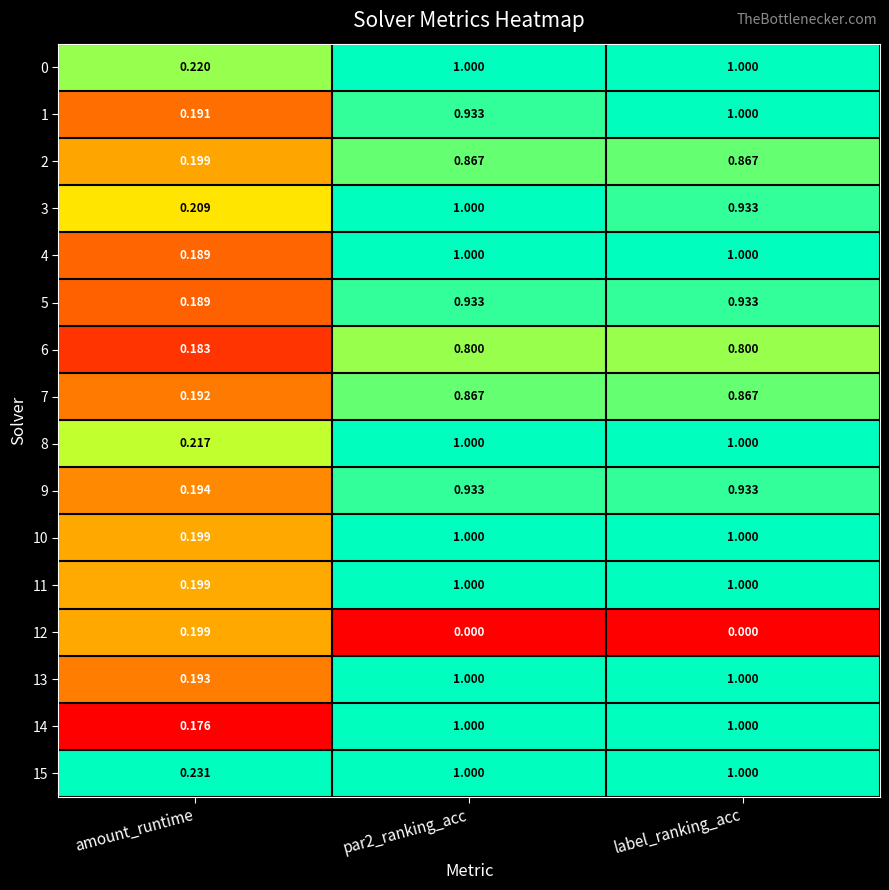

Is the value of 15 at amount_runtime greater than the value of 3 at par2_ranking_acc?

No